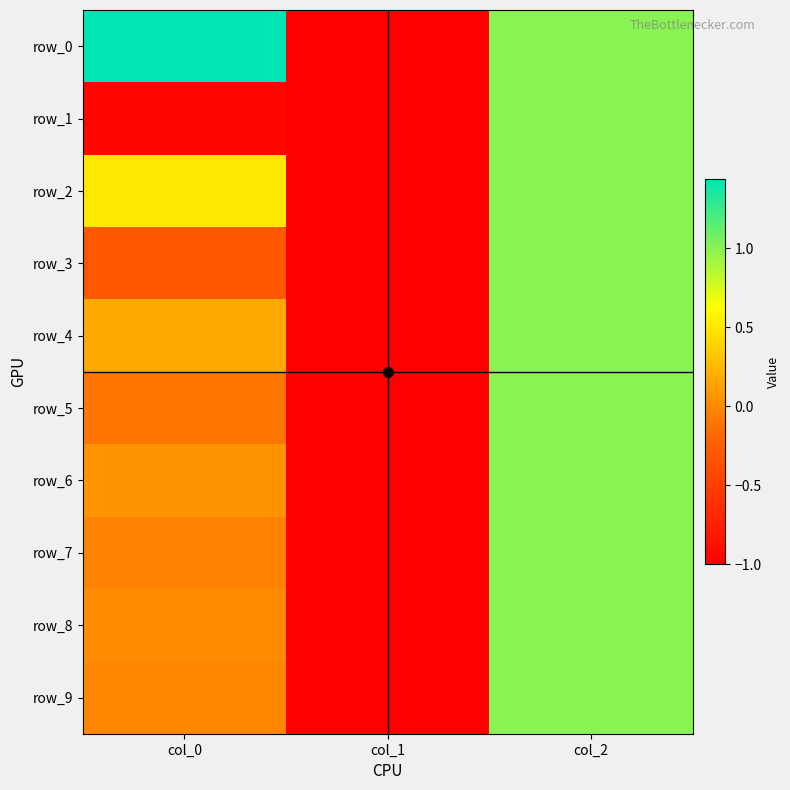

Read the row_9 value at col_1.

-1.0